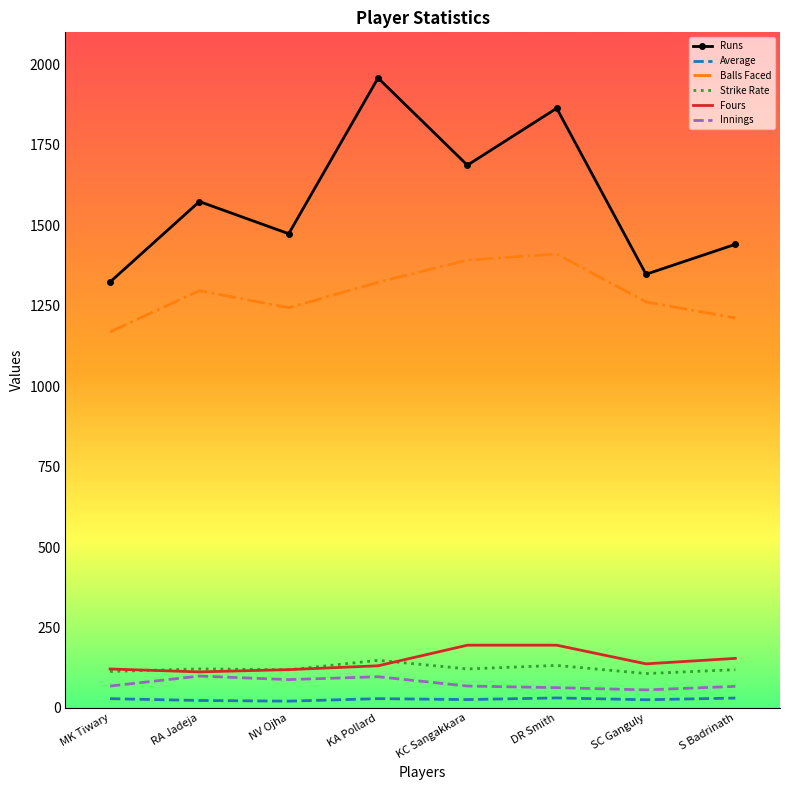

True or false: Innings has a value of 67.0 at S Badrinath.

True